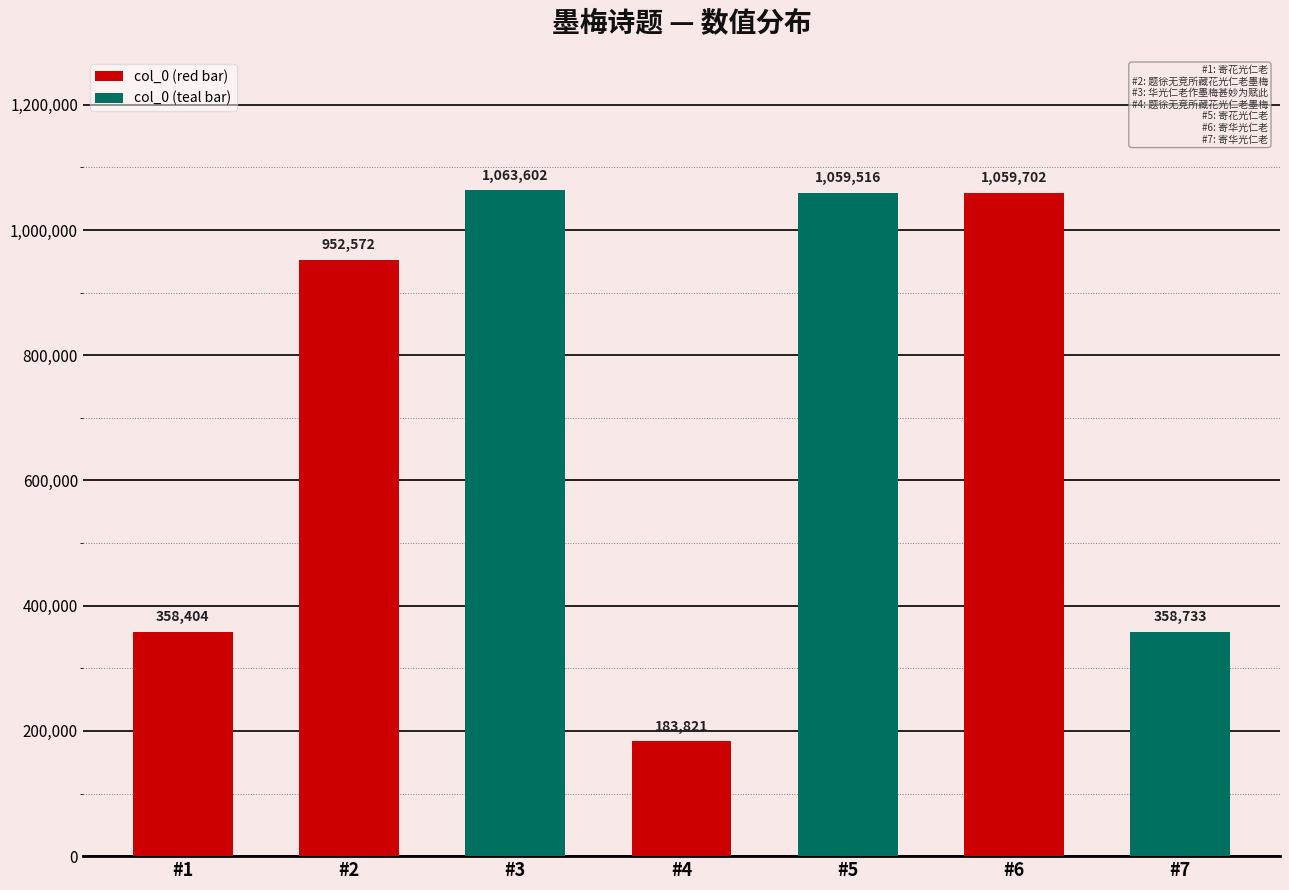

The value at #5 is 1059516. True or false?

True